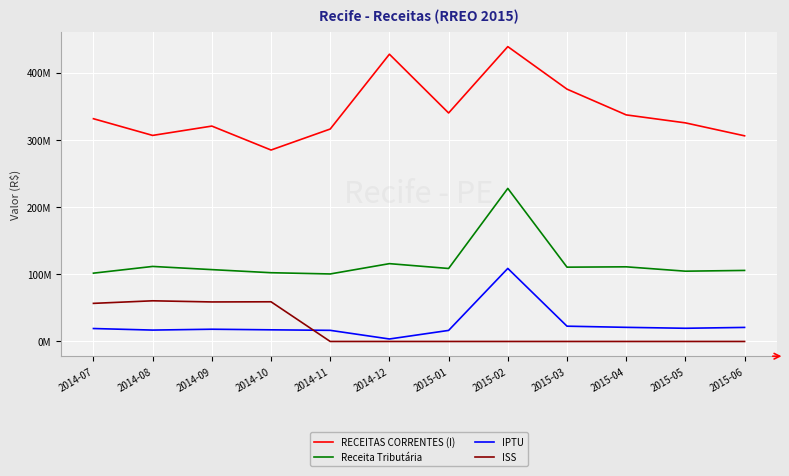

Rank the series at 2015-05 from highest to lowest value.

RECEITAS CORRENTES (I), Receita Tributária, IPTU, ISS